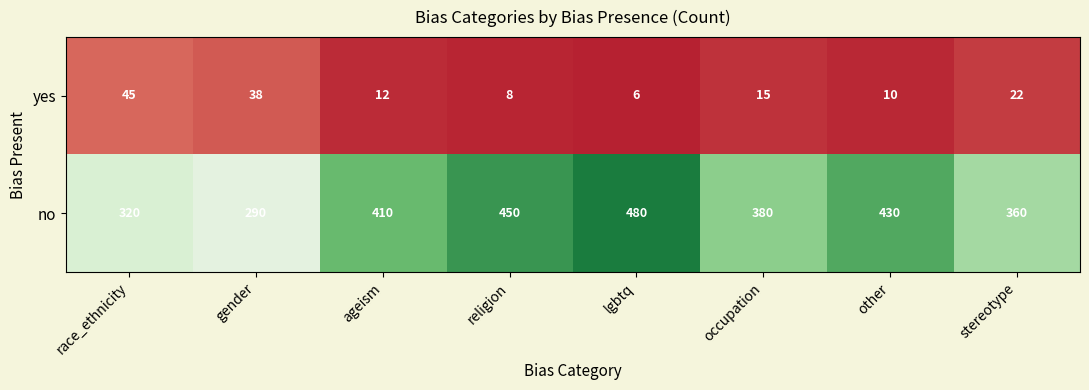

Reading right to left, extract all data points from this chart.

yes: stereotype=22	other=10	occupation=15	lgbtq=6	religion=8	ageism=12	gender=38	race_ethnicity=45
no: stereotype=360	other=430	occupation=380	lgbtq=480	religion=450	ageism=410	gender=290	race_ethnicity=320